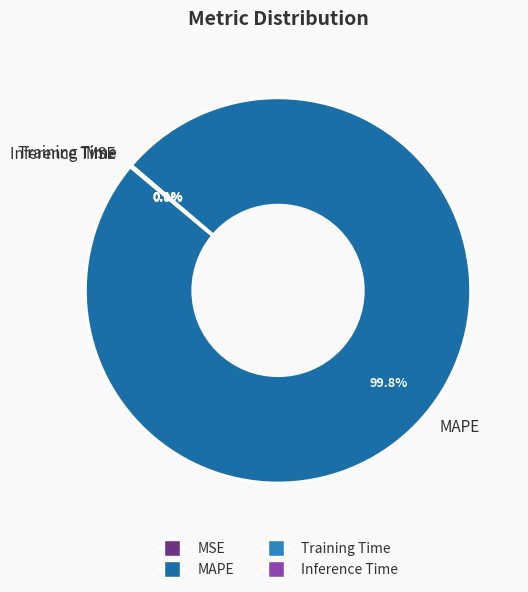

Which category accounts for the majority?

MAPE